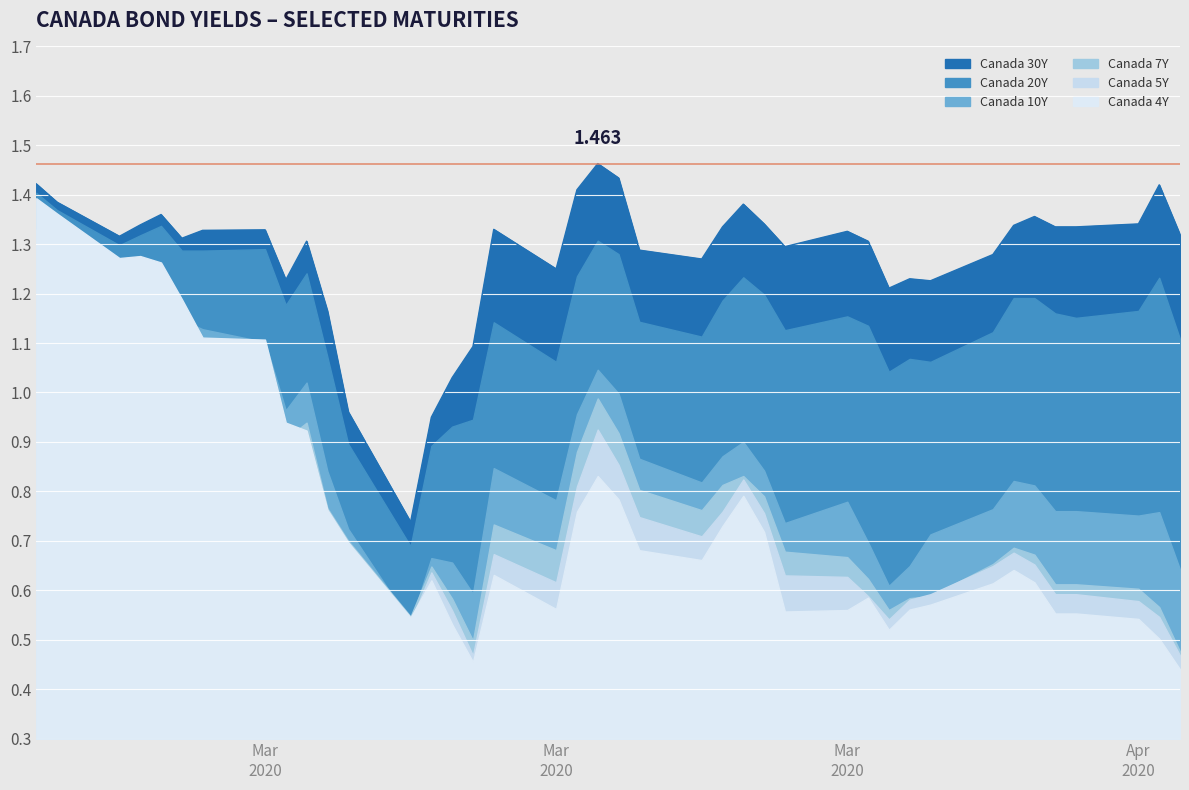

At which category is the sum across all series the highest?

2020-02-20